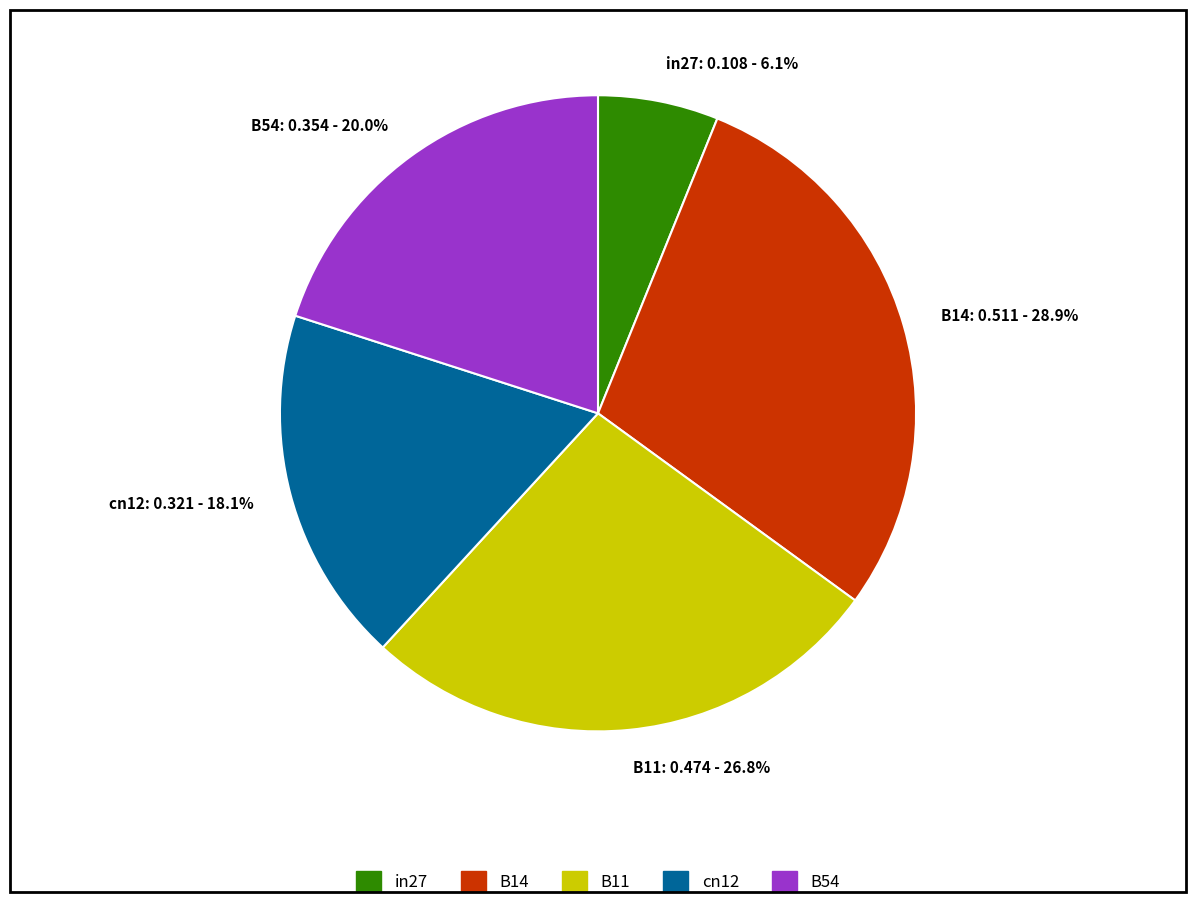

Which has a higher value, cn12: 0.321 - 18.1% or B14: 0.511 - 28.9%?

B14: 0.511 - 28.9%